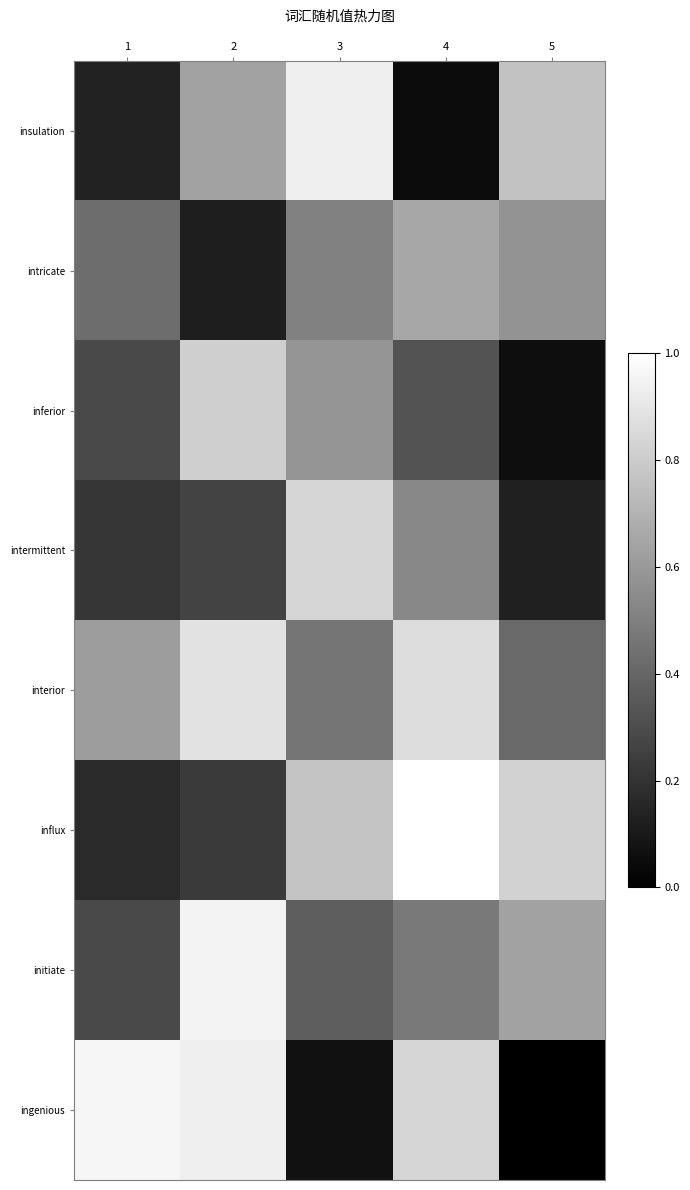

What is the sum of the interior values at 4 and 2?

1.7